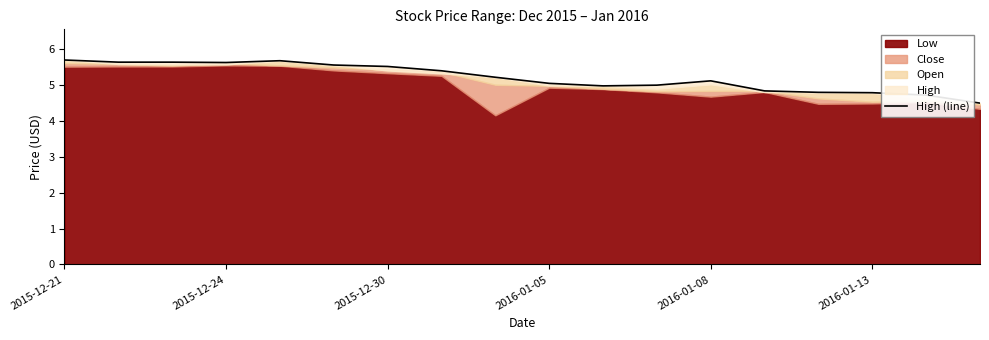

What is the sum of all values?

93.6